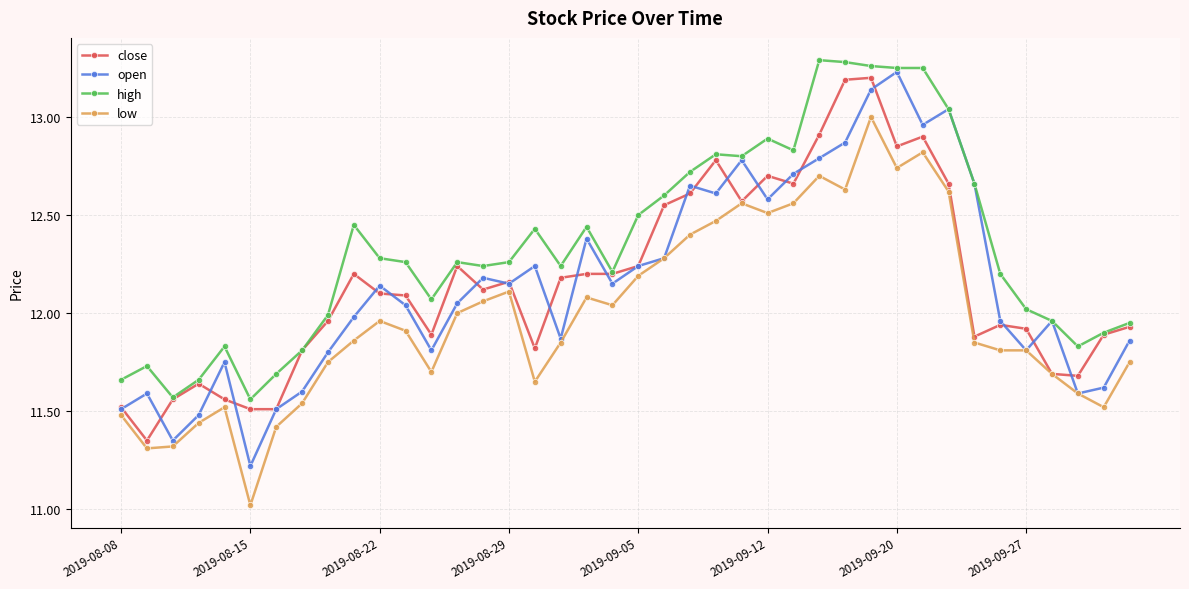

Rank the series by their maximum value, from highest to lowest.

high, open, close, low